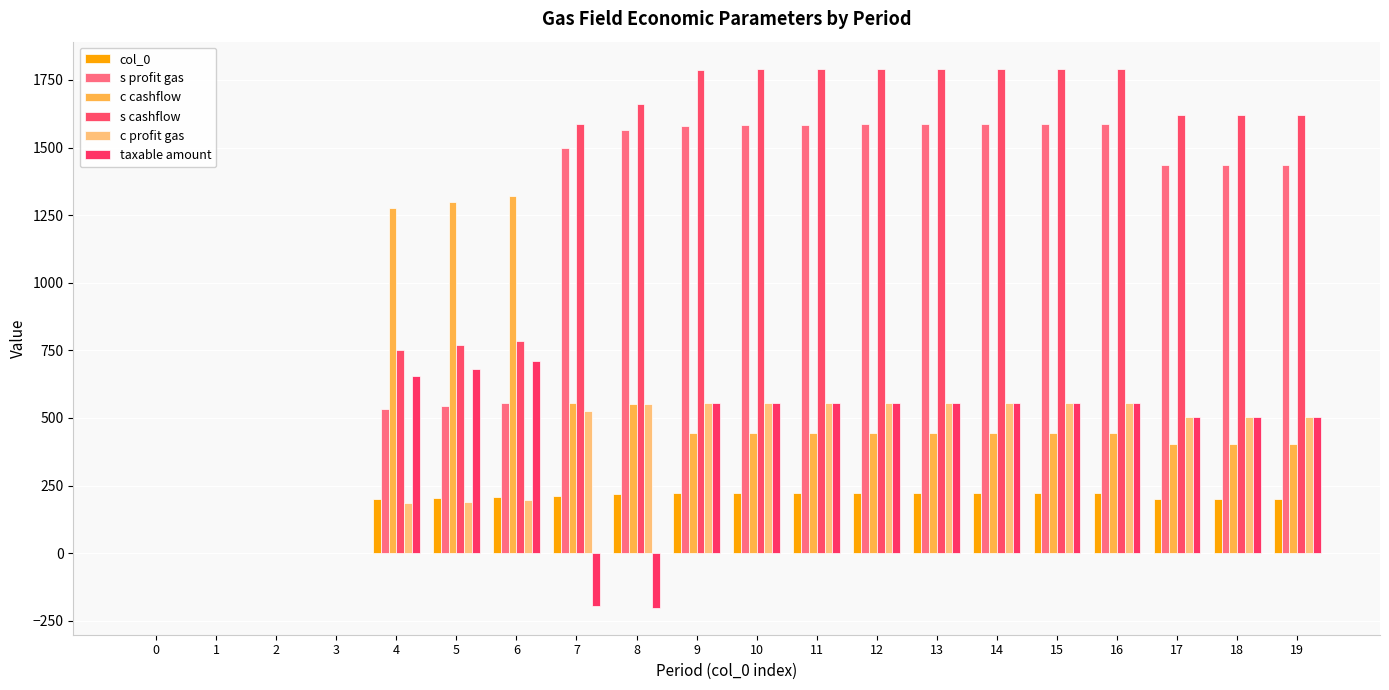

The value of c profit gas at 7 is 526. True or false?

True